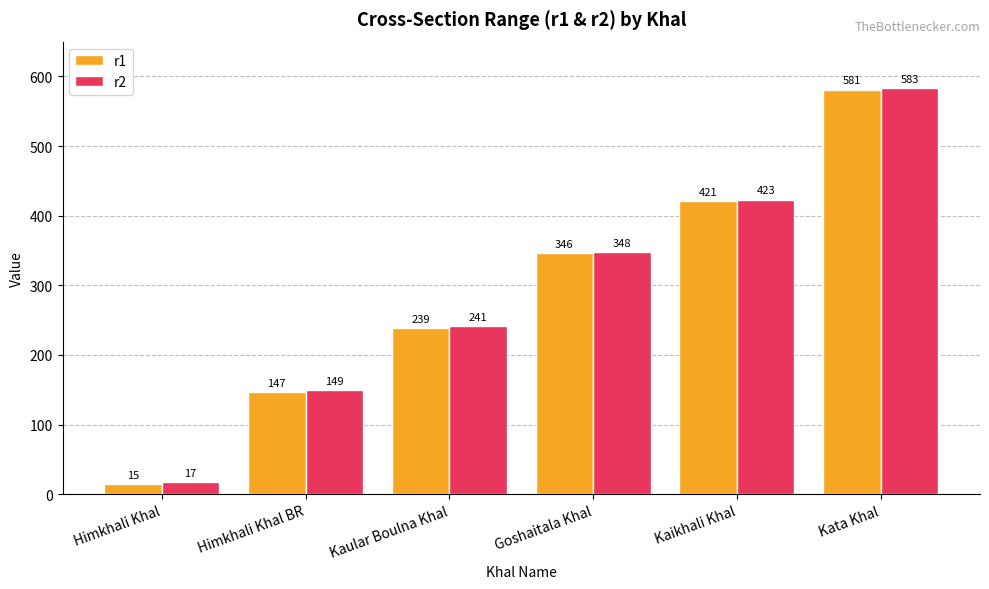

What is the maximum value shown in the chart?

583